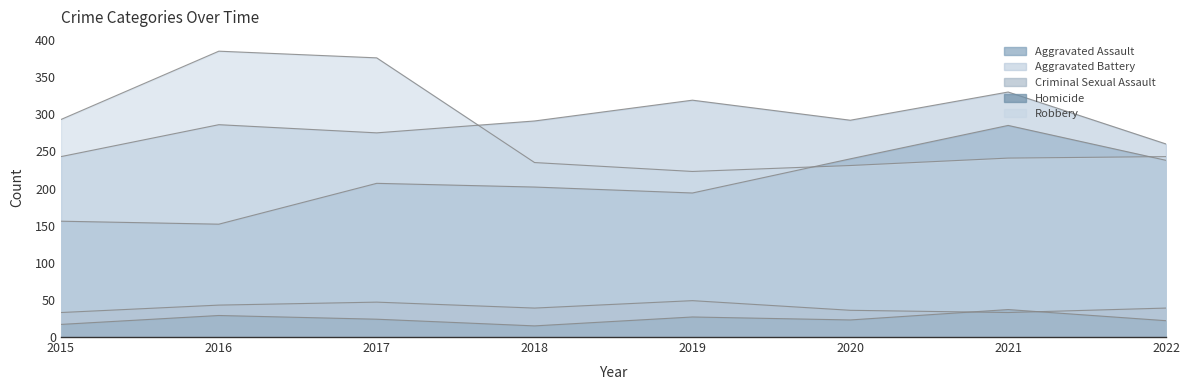

Rank the categories by Homicide value from lowest to highest.

2018, 2015, 2022, 2020, 2017, 2019, 2016, 2021